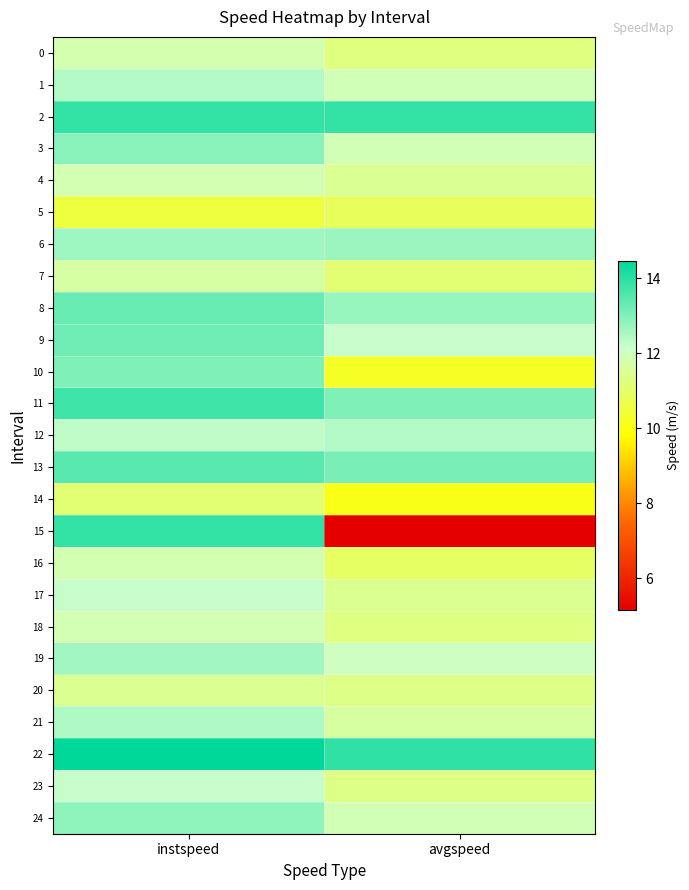

How many series are shown in this chart?

25